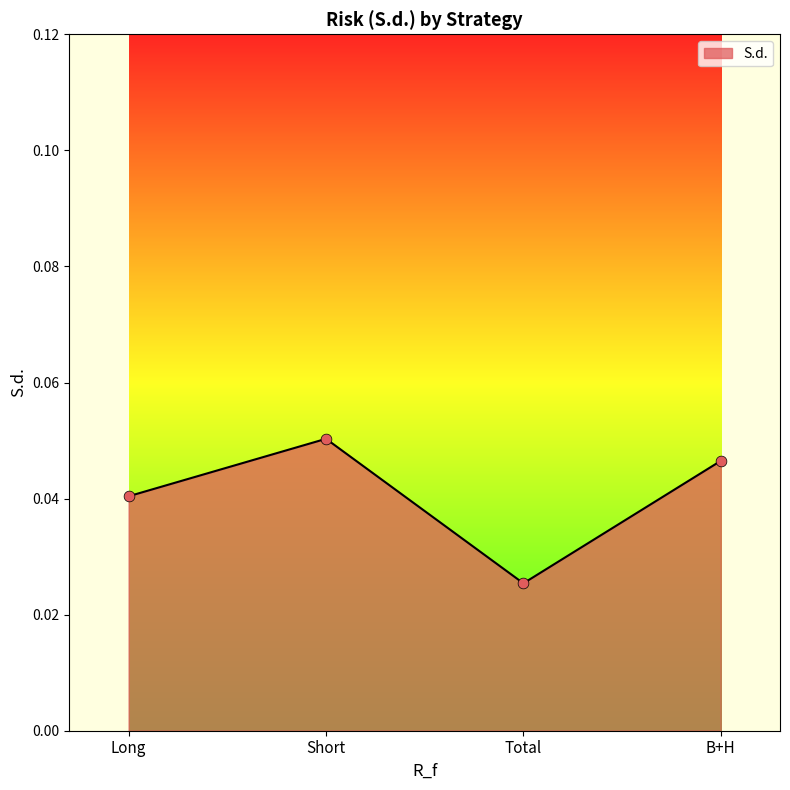

Between Short and Total, which is larger?

Short